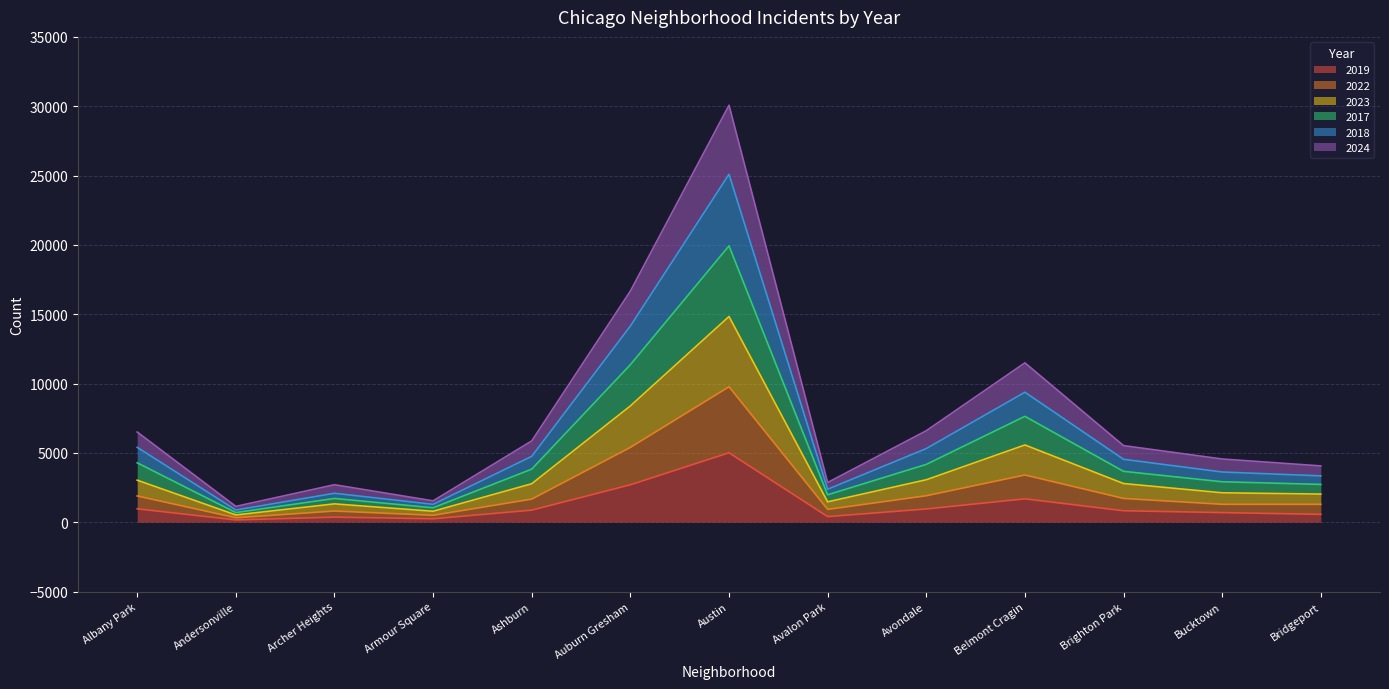

What is the greatest value displayed?

30070